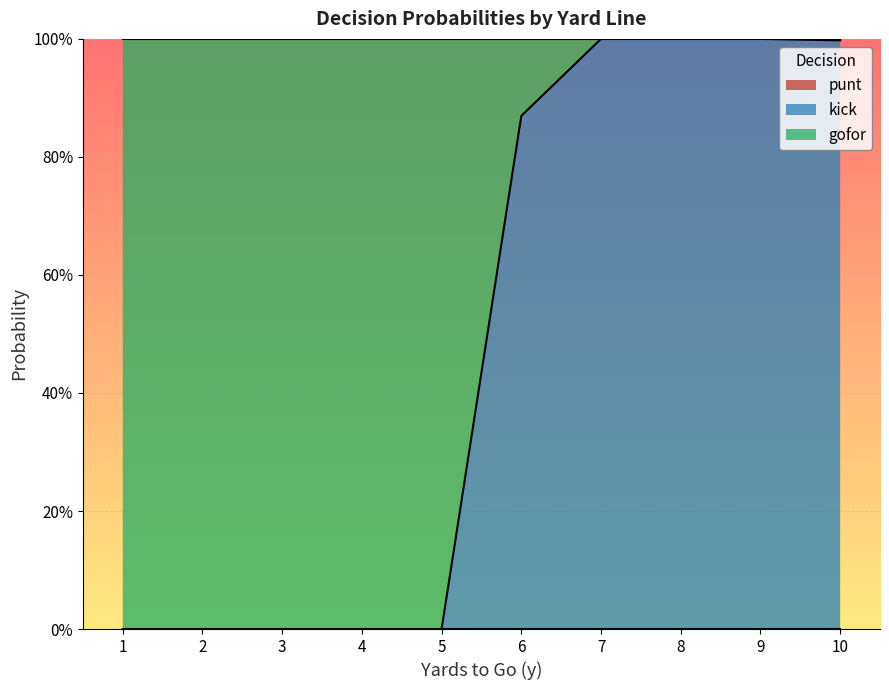

Reading right to left, extract all data points from this chart.

punt: 0.0	0.0	0.0	0.0	0.0	0.0	0.0	0.0	0.0	0.0
kick: 1.0	1.0	1.0	1.0	0.9	0.0	0.0	0.0	0.0	0.0
gofor: 0.0	0.0	0.0	0.0	0.1	1.0	1.0	1.0	1.0	1.0